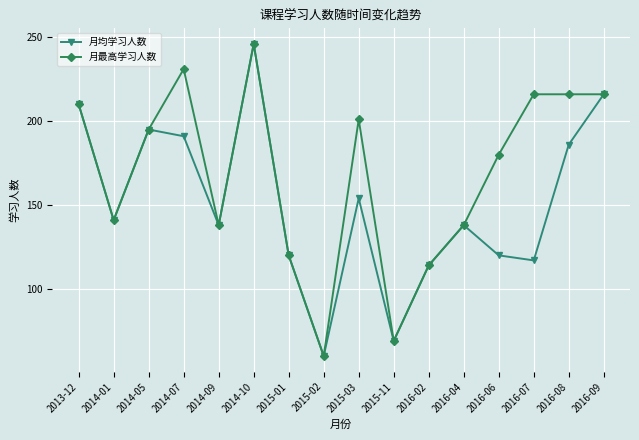

The 月最高学习人数 series shows 103 at 2013-12. True or false?

False